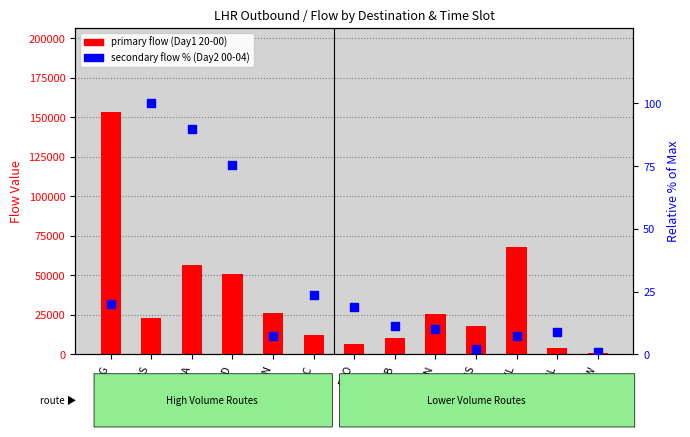

At which category is the sum across all series the highest?

CDG